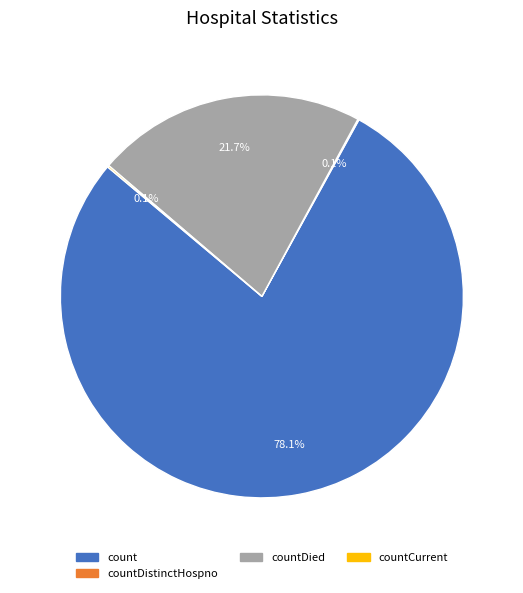

Does any single category account for the majority?

Yes